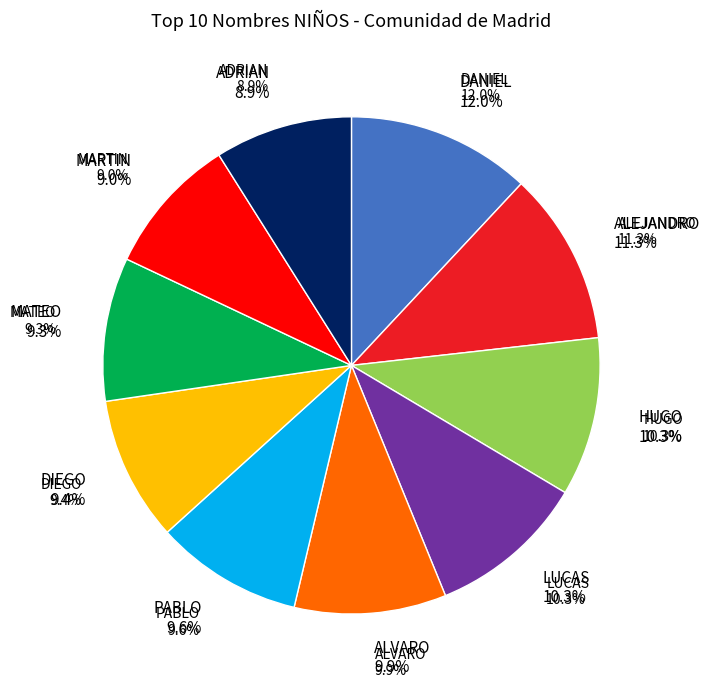

Do LUCAS and DANIEL together represent more than half of the pie?

No